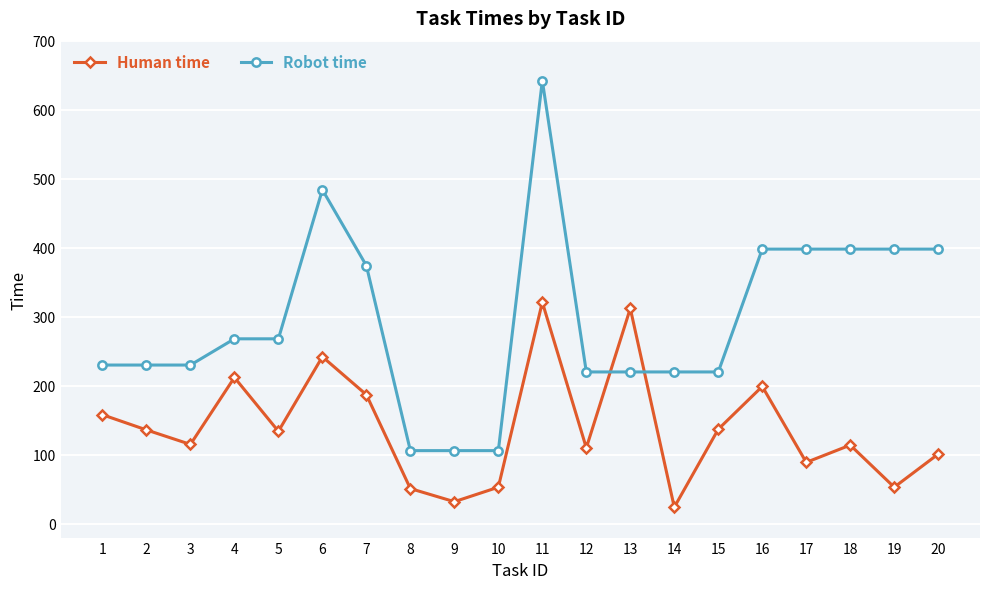

True or false: Robot time has a value of 268 at 4.

True